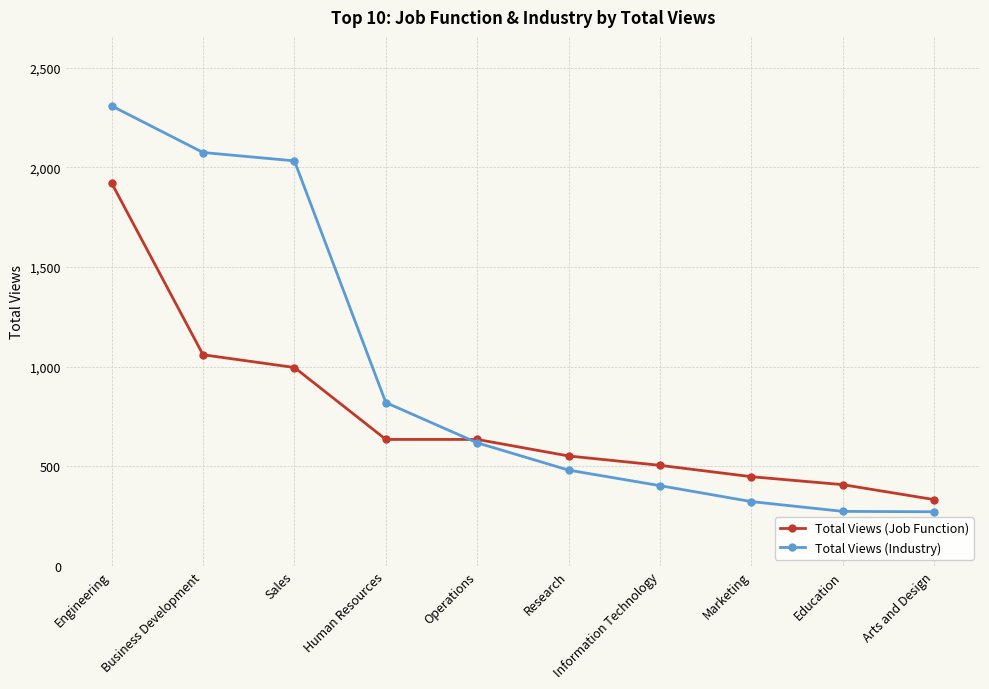

What are all the series names shown in the legend?

Total Views (Job Function), Total Views (Industry)